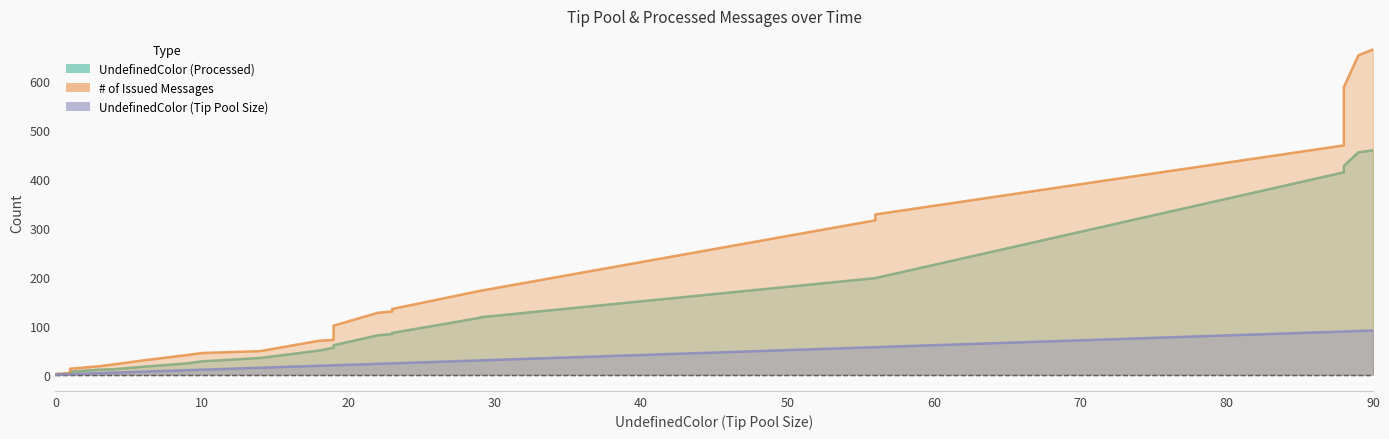

True or false: UndefinedColor (Tip Pool Size) has a value of 88 at 88.

True